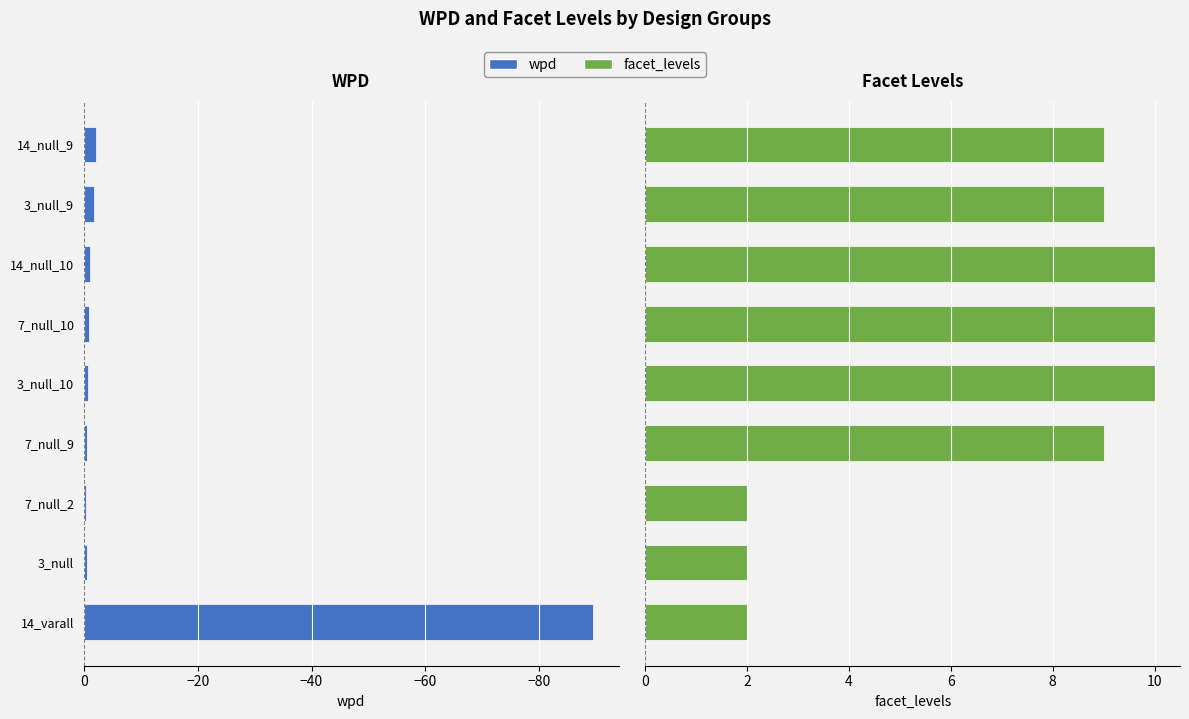

What is the minimum value shown in the chart?

-89.5